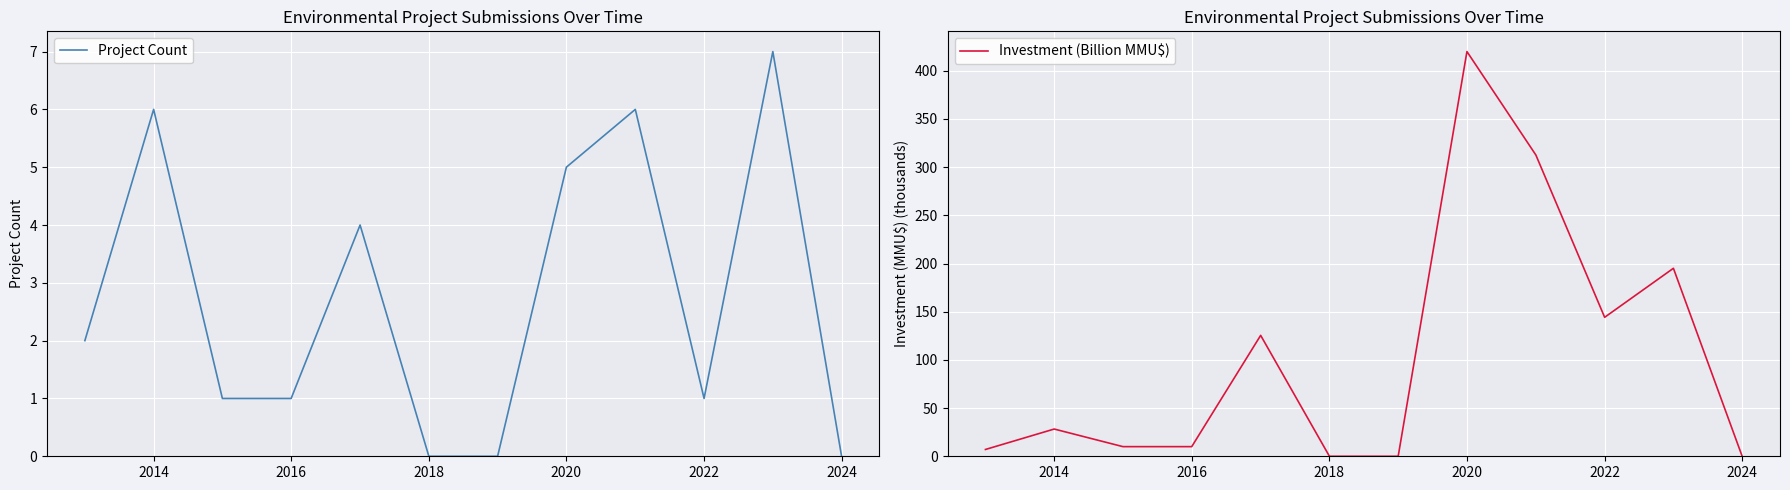

True or false: Project Count has a value of 8 at 2020.

False